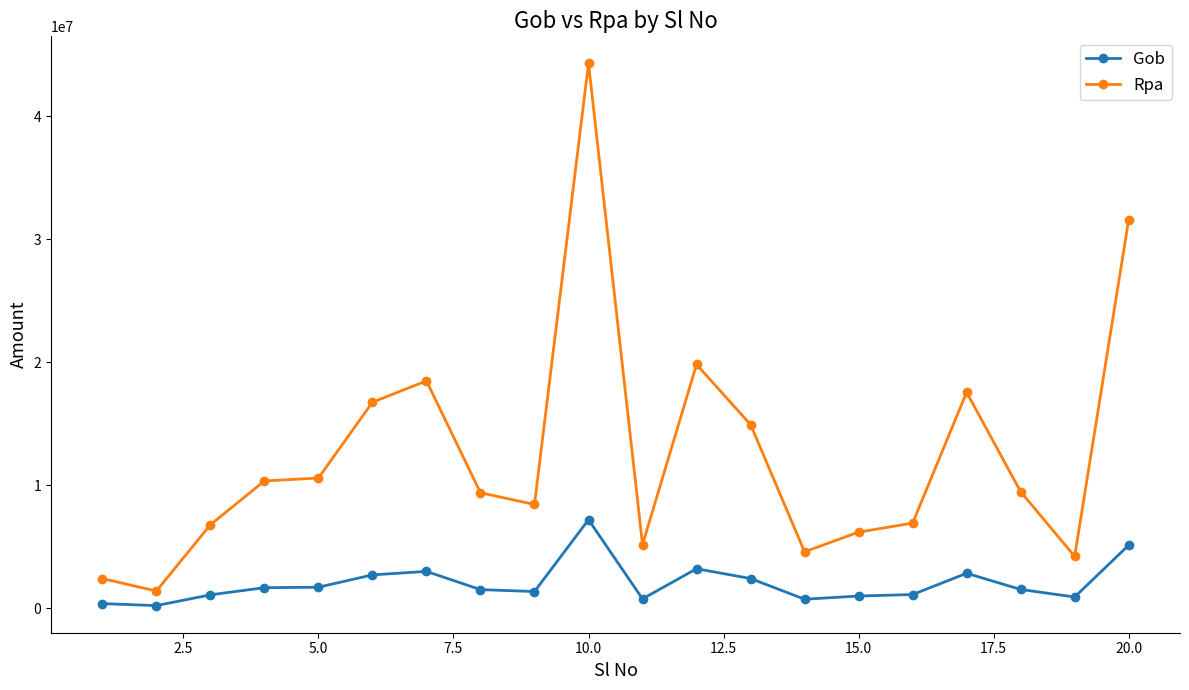

How many data points in Rpa are above 9487814?

10